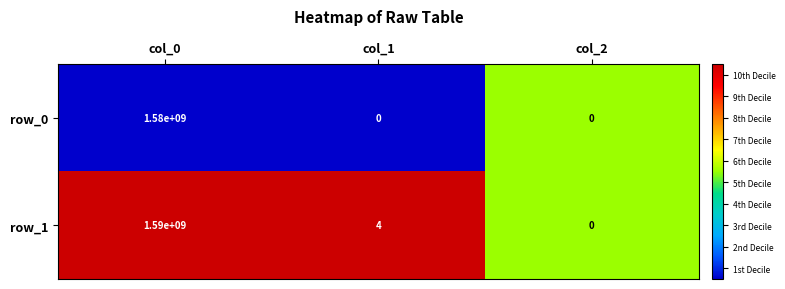

What is the average value of the row_0 series?

526666667